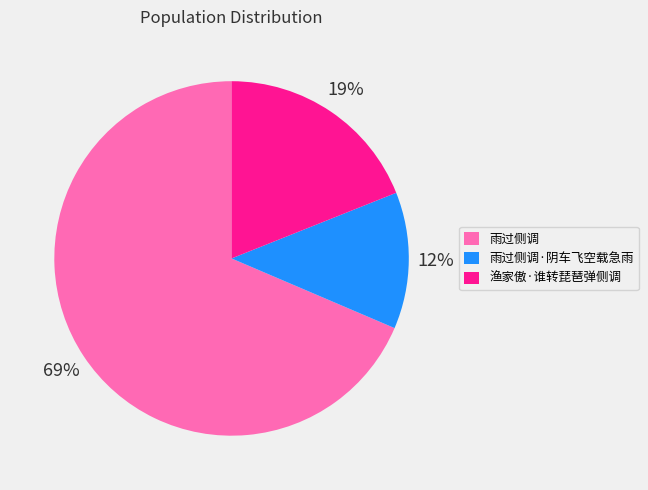

Which category has the biggest portion of the pie?

雨过侧调